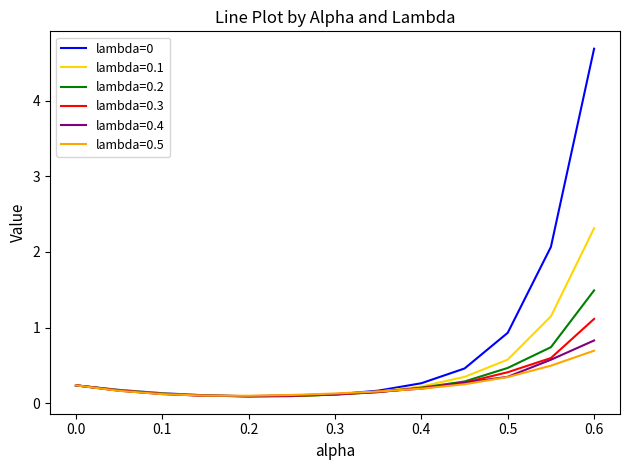

What is the smallest value displayed?

0.1